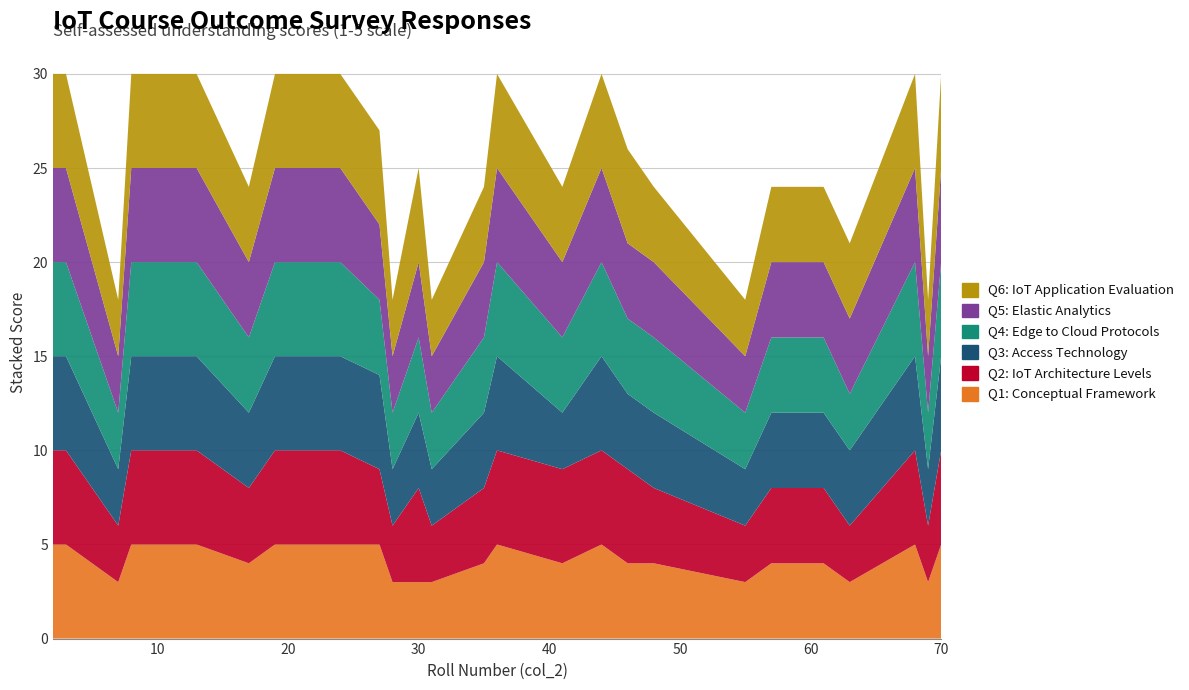

Reading right to left, what are all the values shown in this chart?

Q1: Conceptual Framework: 5	3	5	3	4	4	3	4	4	5	4	5	4	3	3	3	5	5	5	5	5	4	5	5	3	4	5	5
Q2: IoT Architecture Levels: 5	3	5	3	4	4	3	4	5	5	5	5	4	3	5	3	4	5	5	5	5	4	5	5	3	4	5	5
Q3: Access Technology: 5	3	5	4	4	4	3	4	4	5	3	5	4	3	4	3	5	5	5	5	5	4	5	5	3	4	5	5
Q4: Edge to Cloud Protocols: 5	3	5	3	4	4	3	4	4	5	4	5	4	3	4	3	4	5	5	5	5	4	5	5	3	4	5	5
Q5: Elastic Analytics: 5	3	5	4	4	4	3	4	4	5	4	5	4	3	4	3	4	5	5	5	5	4	5	5	3	4	5	5
Q6: IoT Application Evaluation: 5	3	5	4	4	4	3	4	5	5	4	5	4	3	5	3	5	5	5	5	5	4	5	5	3	4	5	5